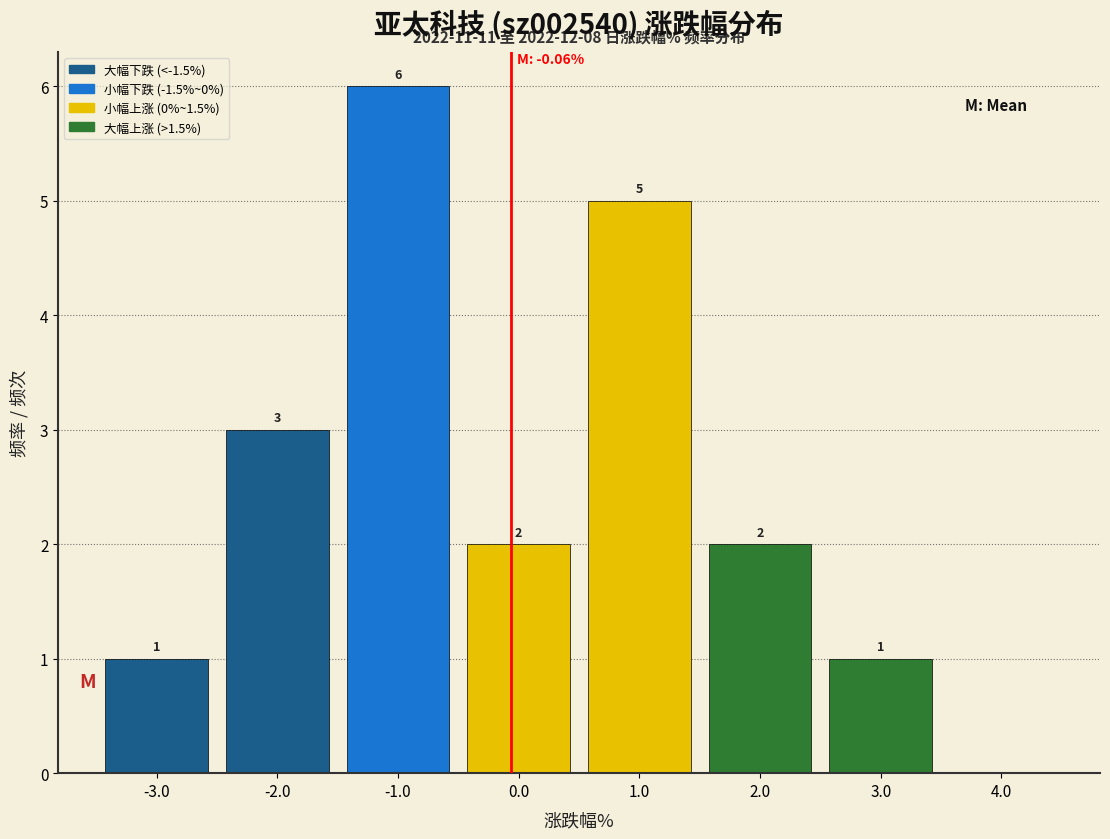

Over which range of the x-axis is the bar tallest?

-1.5 to -0.5